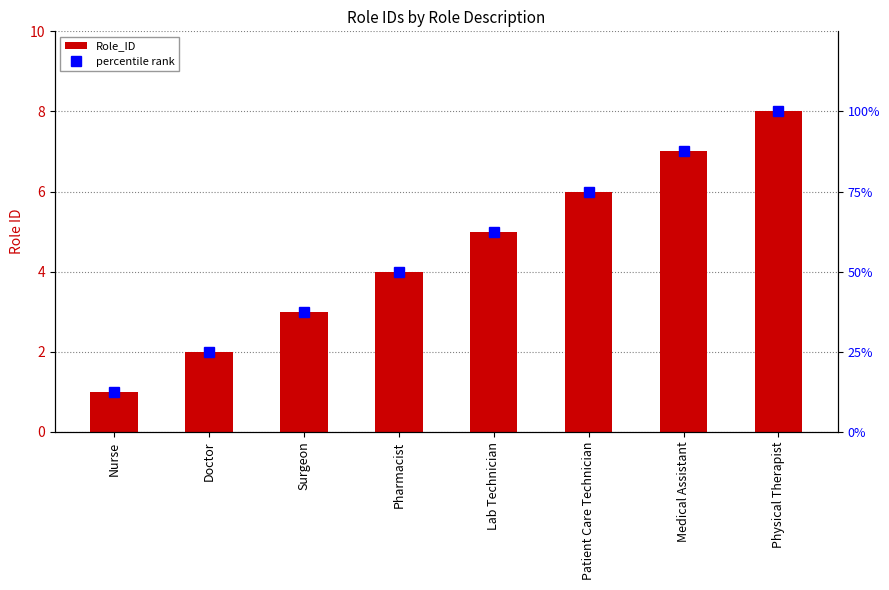

How many data points in percentile rank are less than 62?

4